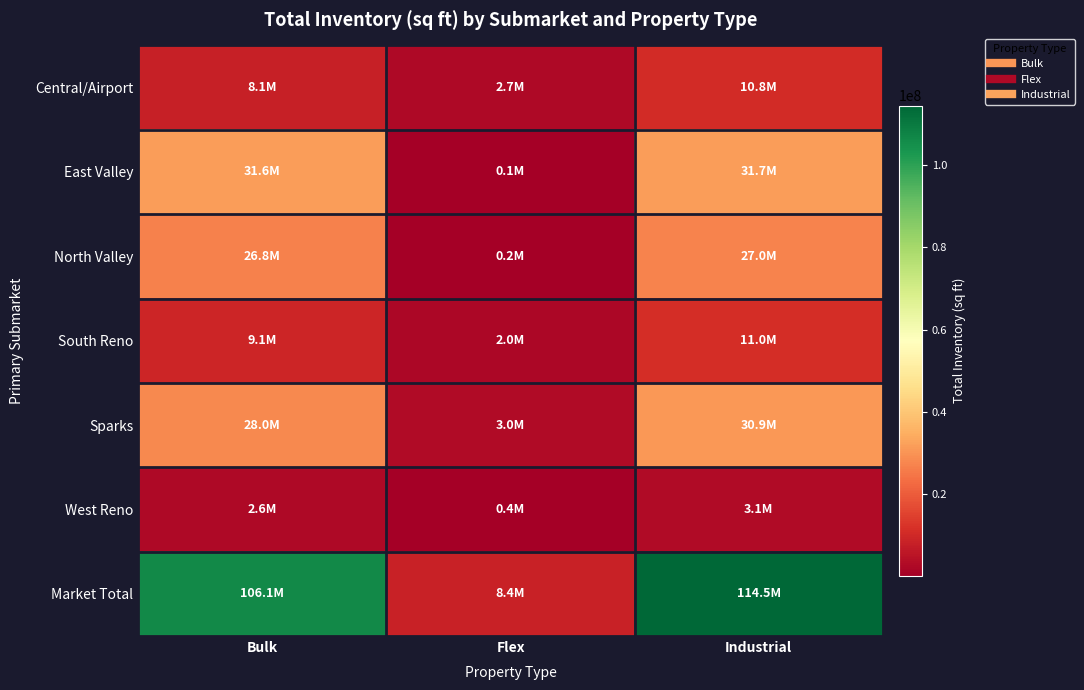

At which category is the sum across all series the highest?

Industrial